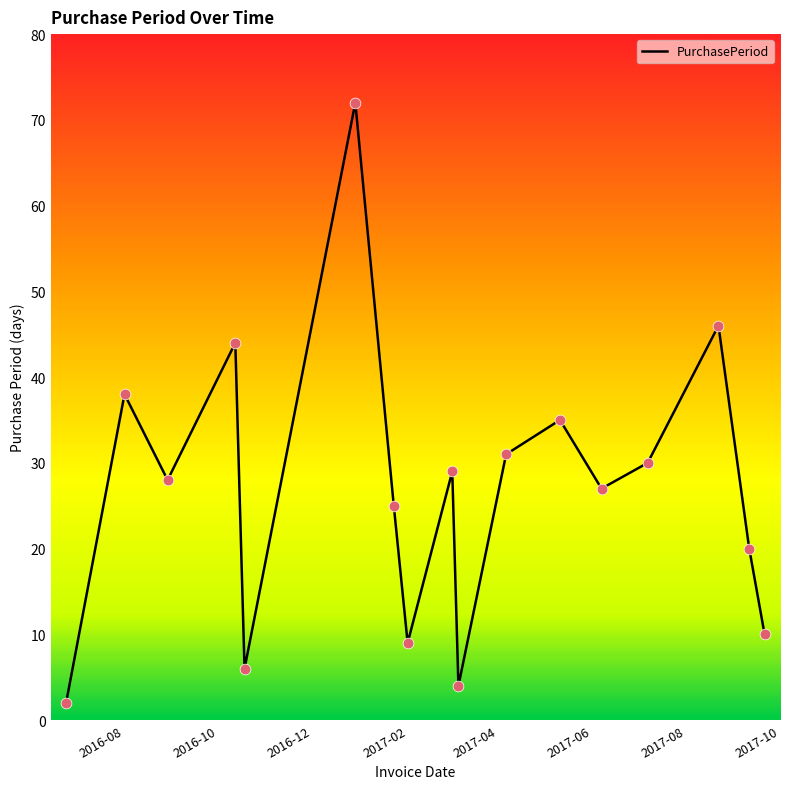

What is the greatest value displayed?

72